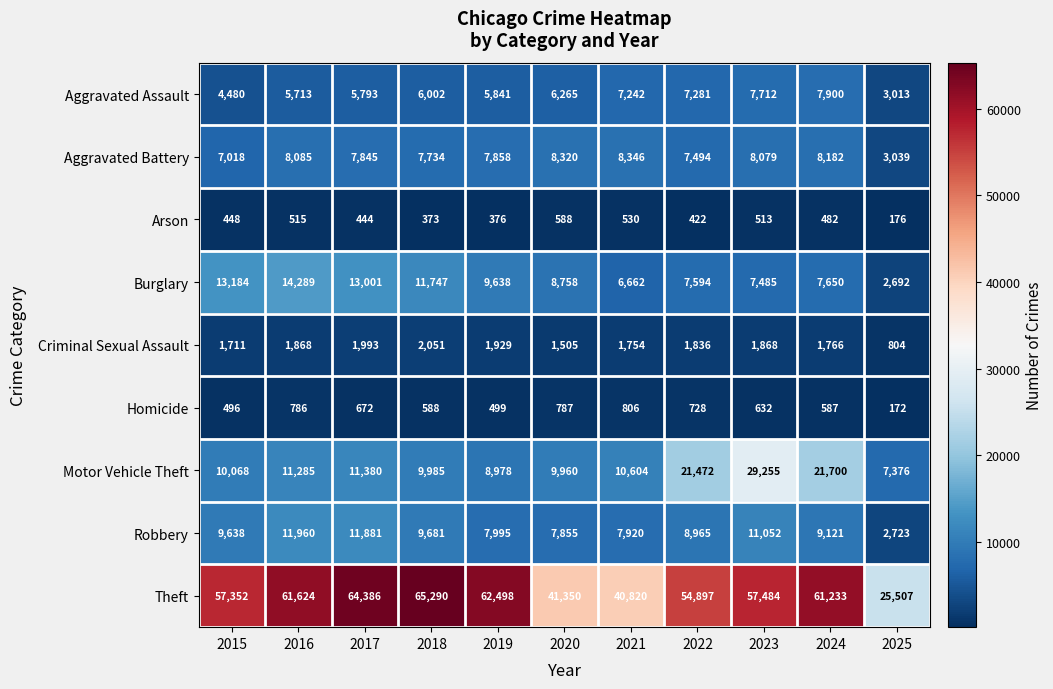

What is the greatest value displayed?

65290